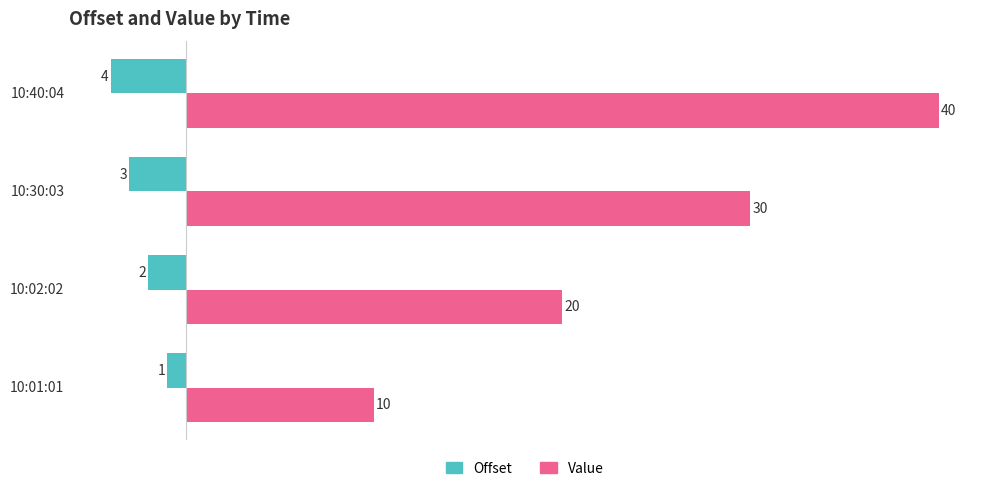

True or false: Value has a value of 13 at 10:02:02.

False